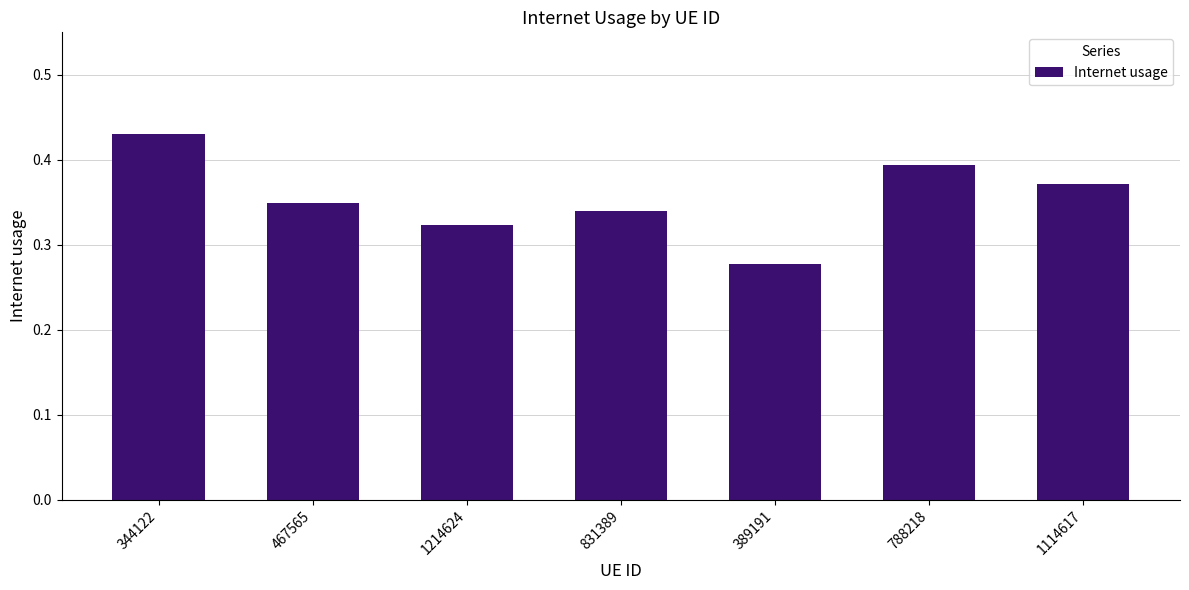

Rank the categories by value from lowest to highest.

389191, 1214624, 831389, 467565, 1114617, 788218, 344122